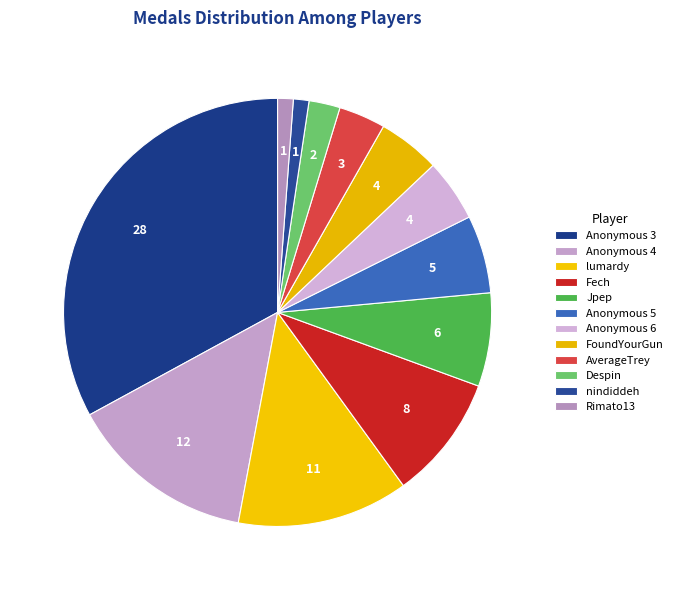

Count the number of slices in the pie.

12